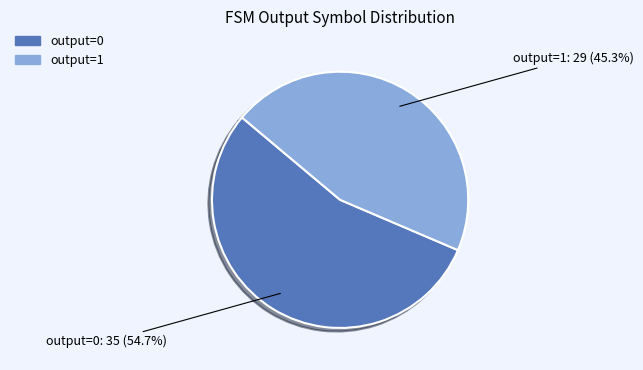

To the nearest percent, what is the average slice percentage?

50%